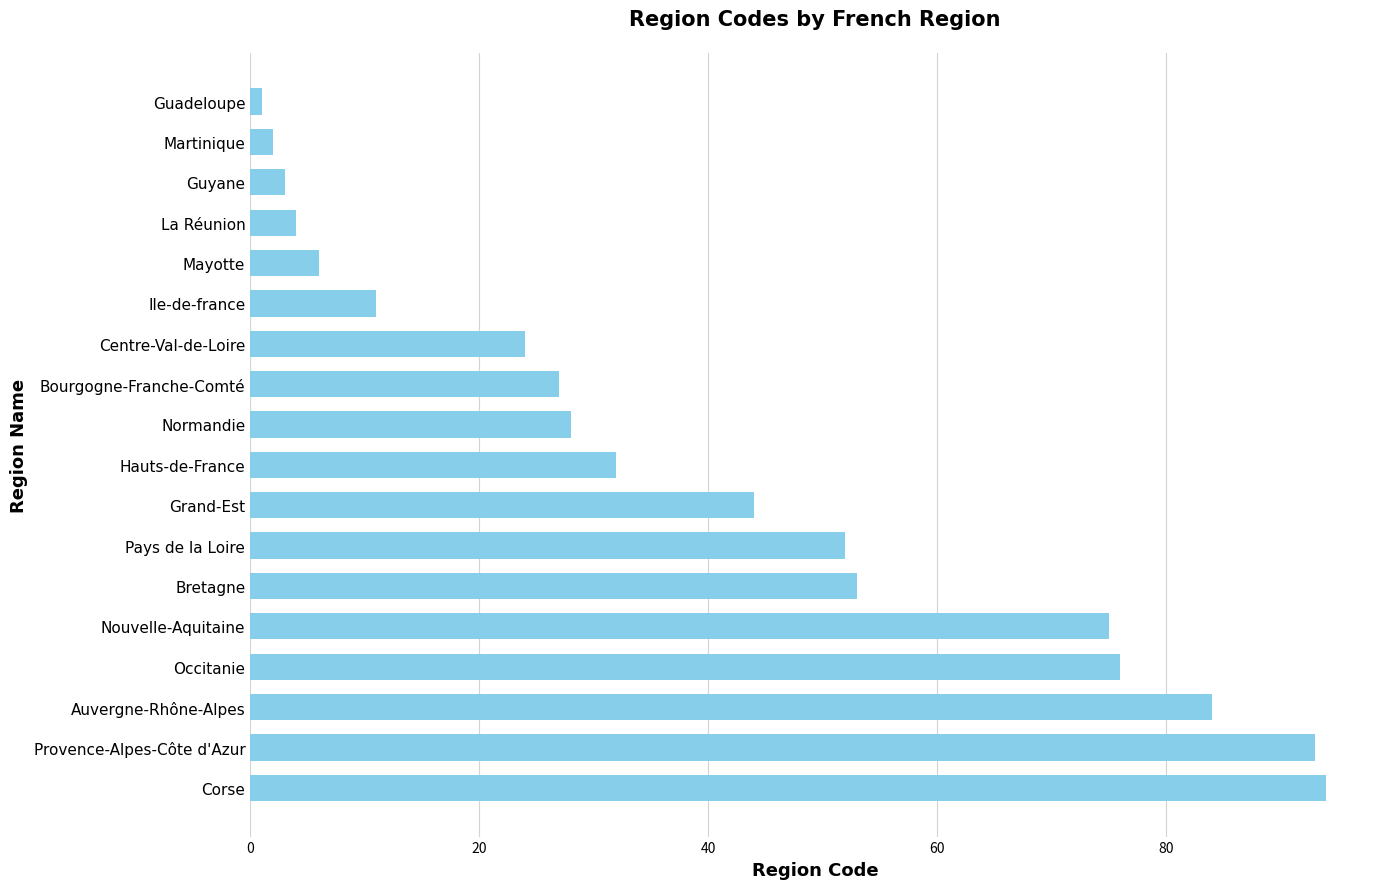

How many series are shown in this chart?

1